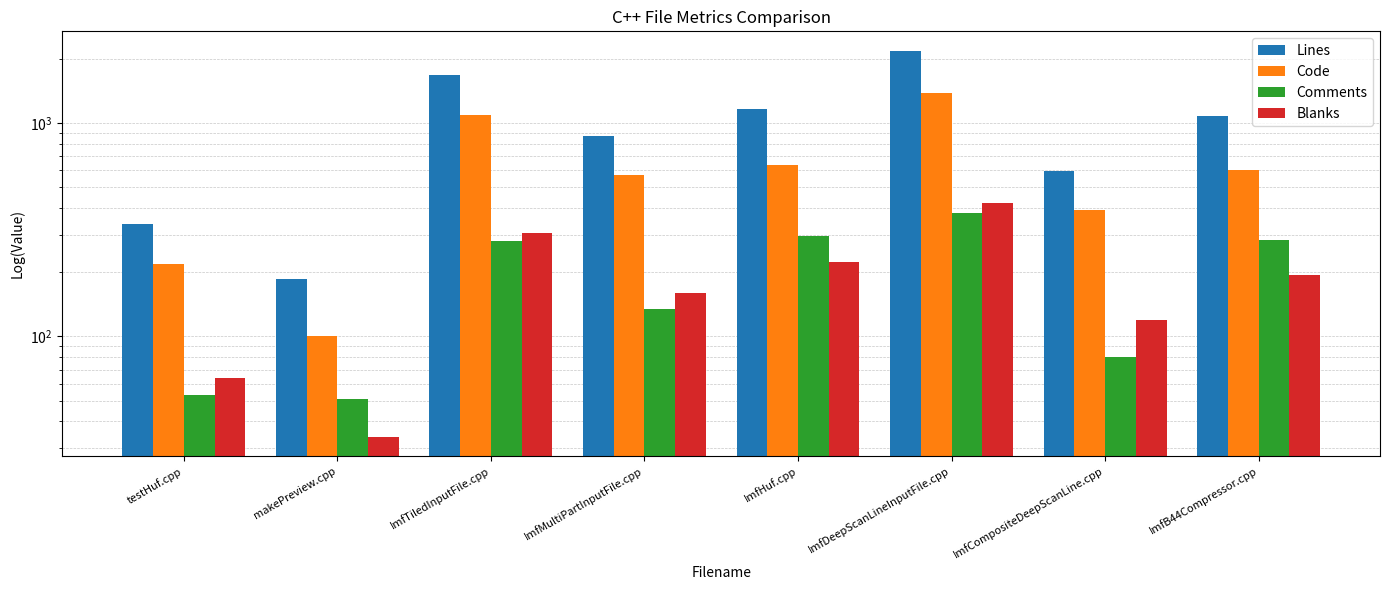

Is the value of Lines at ImfCompositeDeepScanLine.cpp greater than the value of Code at ImfB44Compressor.cpp?

No